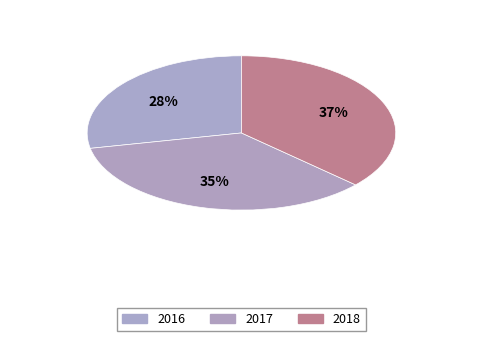

How many segments does this pie chart have?

3